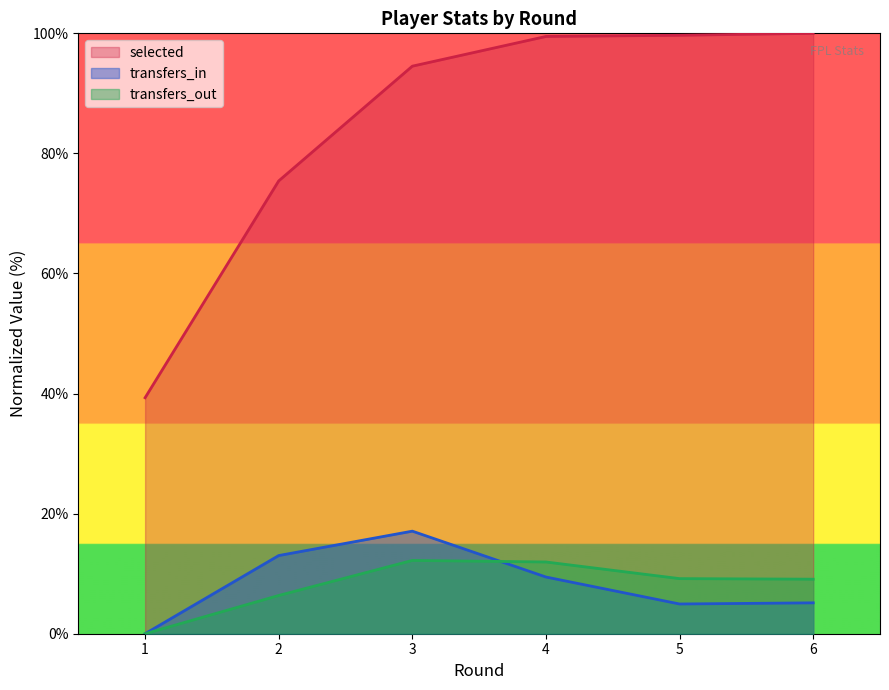

Which has a higher value, 5 or 1?

5